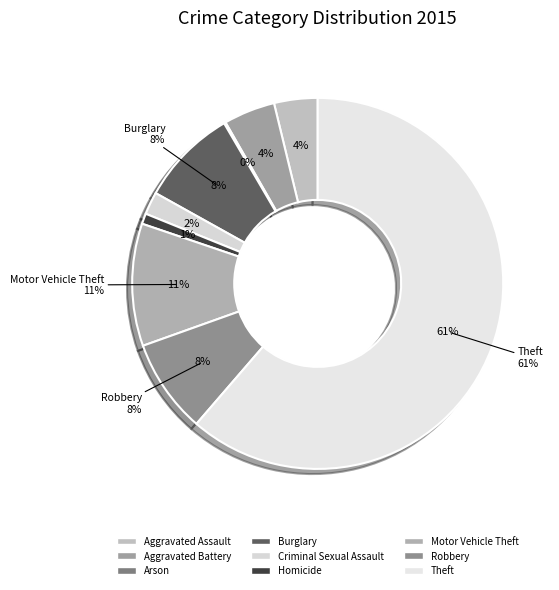

True or false: Homicide accounts for 1% of the total.

True